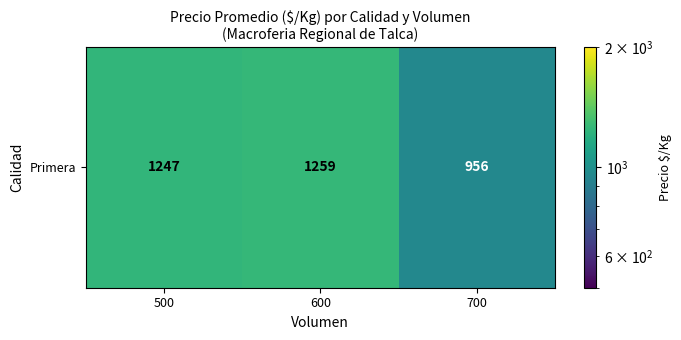

Where is the data nearest to the value 1107?

500